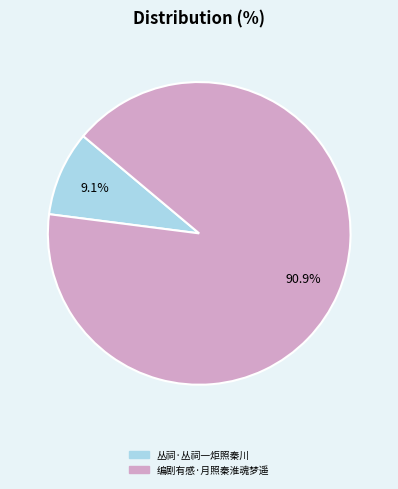

Which slice is the smallest?

丛祠·丛祠一炬照秦川